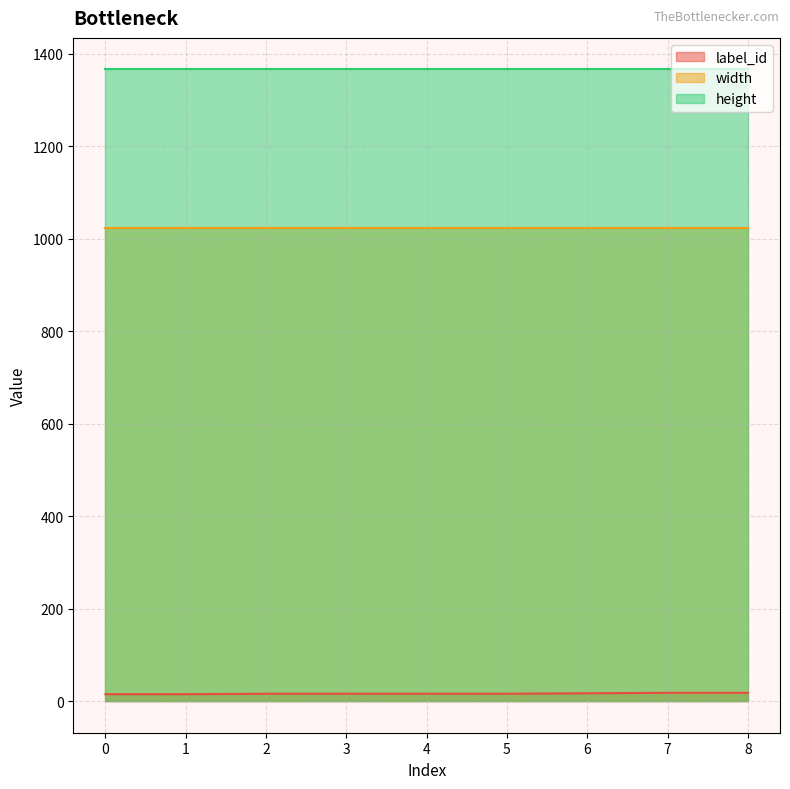

What are all the series names shown in the legend?

label_id, width, height